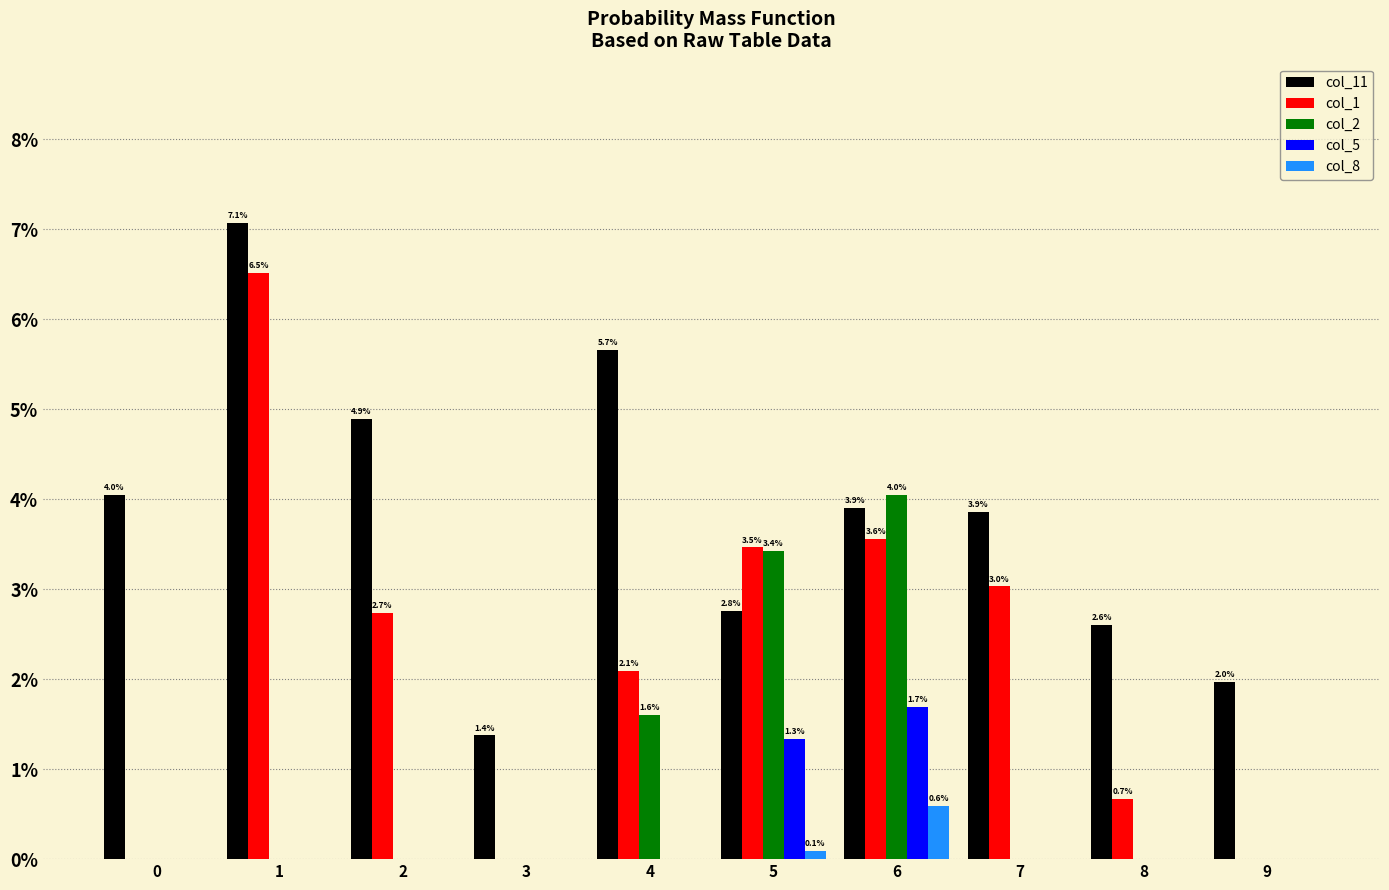

Reading left to right, transcribe all the data shown in this chart.

col_11: 0.0	0.1	0.0	0.0	0.1	0.0	0.0	0.0	0.0	0.0
col_1: 0.0	0.1	0.0	0.0	0.0	0.0	0.0	0.0	0.0	0.0
col_2: 0.0	0.0	0.0	0.0	0.0	0.0	0.0	0.0	0.0	0.0
col_5: 0.0	0.0	0.0	0.0	0.0	0.0	0.0	0.0	0.0	0.0
col_8: 0.0	0.0	0.0	0.0	0.0	0.0	0.0	0.0	0.0	0.0